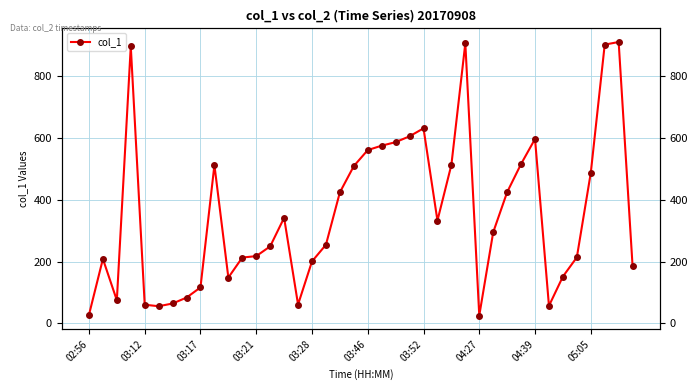

Where is the data nearest to the value 467?

05:05